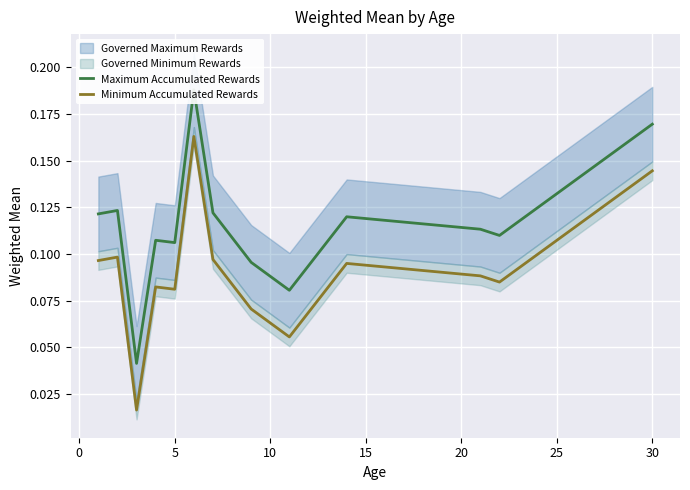

List the series in order of their peak value, lowest first.

Minimum Accumulated Rewards, Maximum Accumulated Rewards